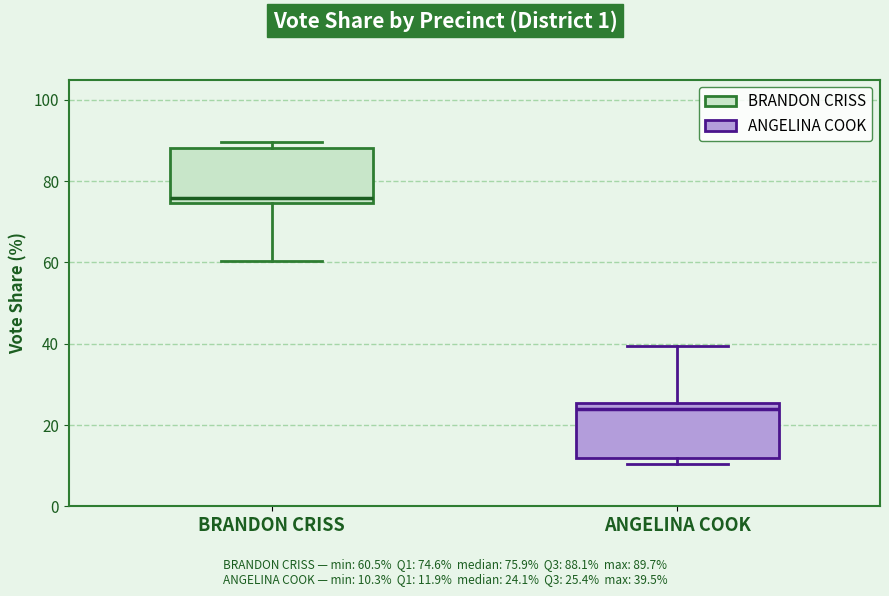

Reading left to right, read every box against the y-axis: the position of its median line, the range the box covers, and the ends of its whiskers. The values are not printed on the chart, so give them approximately, as read against the axis.

BRANDON CRISS: median 76, box 74 to 88, whiskers 60 to 90
ANGELINA COOK: median 24, box 12 to 26, whiskers 10 to 40